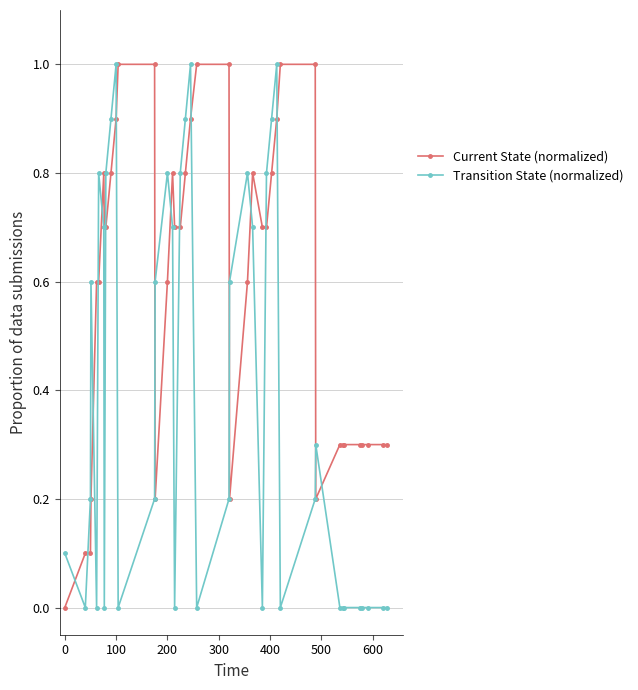

True or false: Current State (normalized) has more than 1 interior local peaks.

True